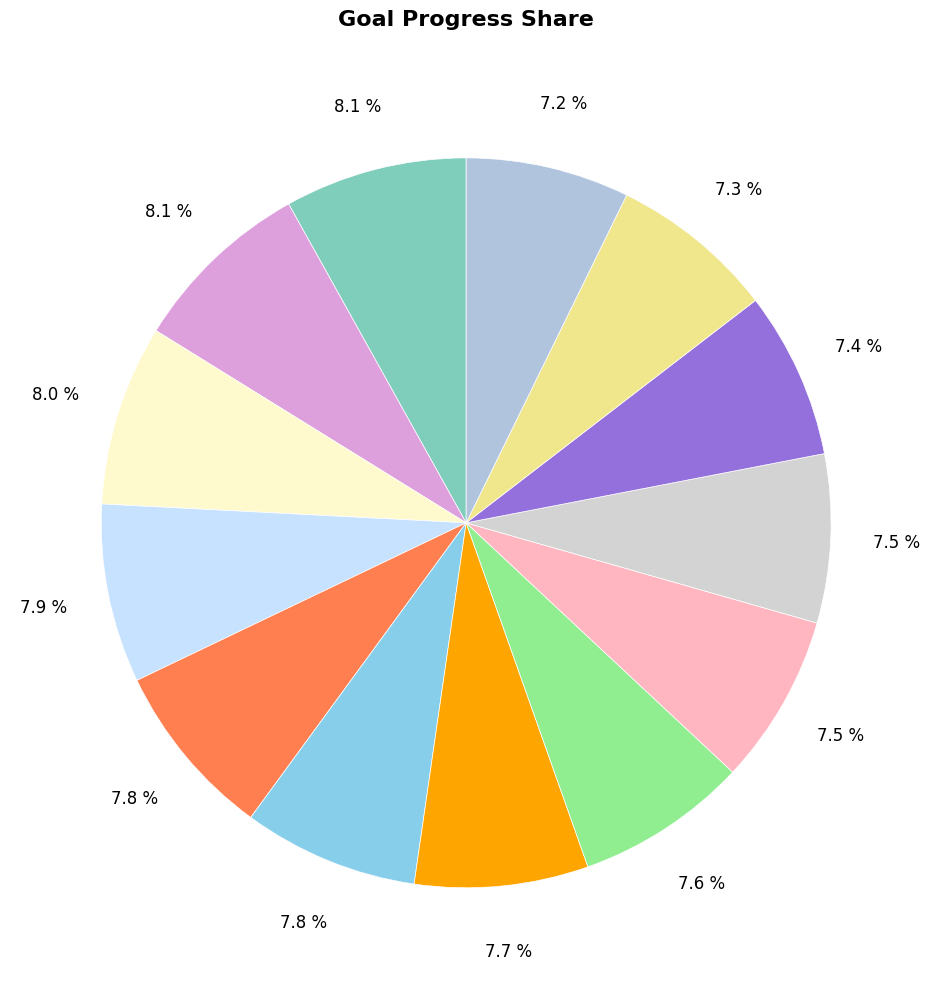

Count the number of slices in the pie.

13